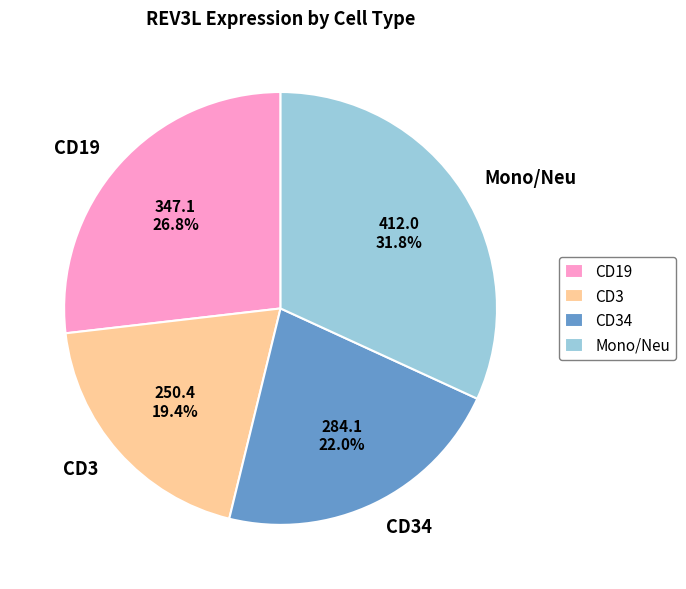

Which category has the smallest portion of the pie?

CD3